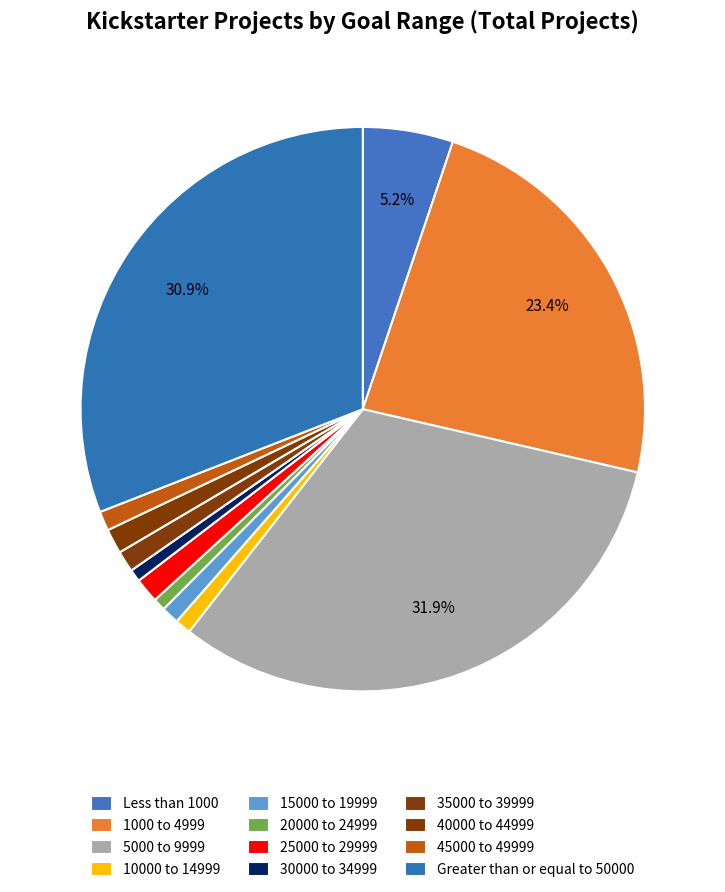

To the nearest percent, what portion does 40000 to 44999 represent?

1%